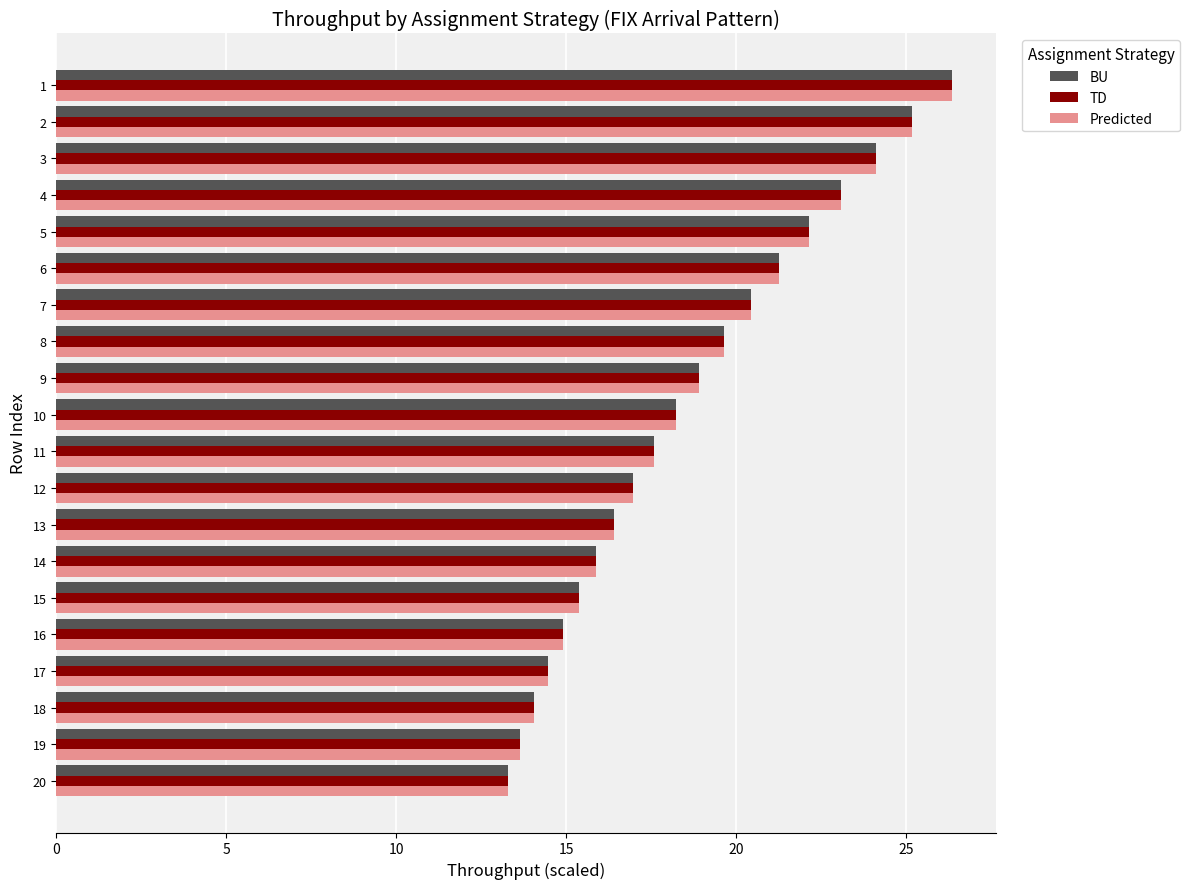

What is the average value of the TD series?

18.6